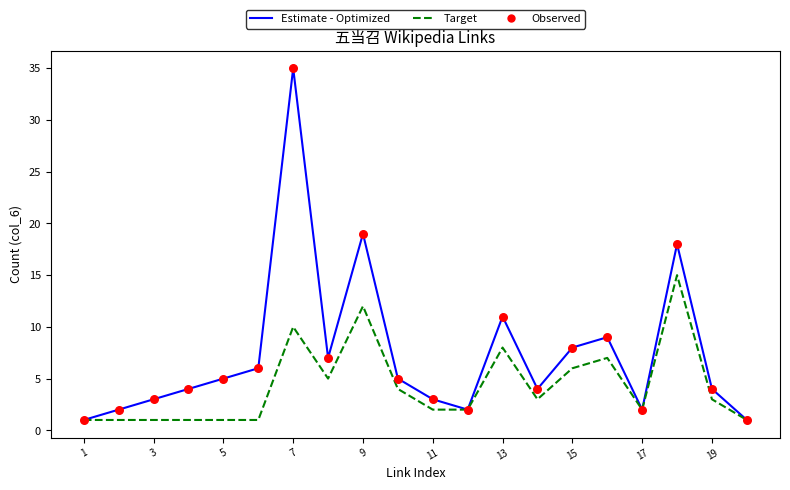

At how many categories does at least one series exceed 12?

3